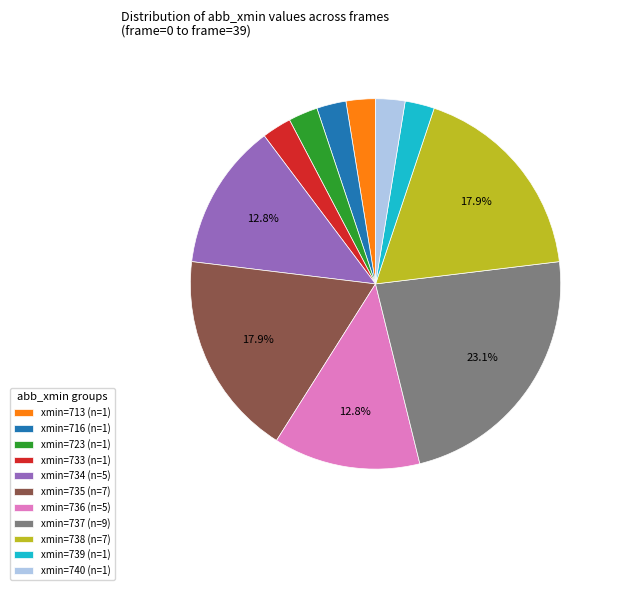

Which has a higher value, xmin=739 (n=1) or xmin=738 (n=7)?

xmin=738 (n=7)